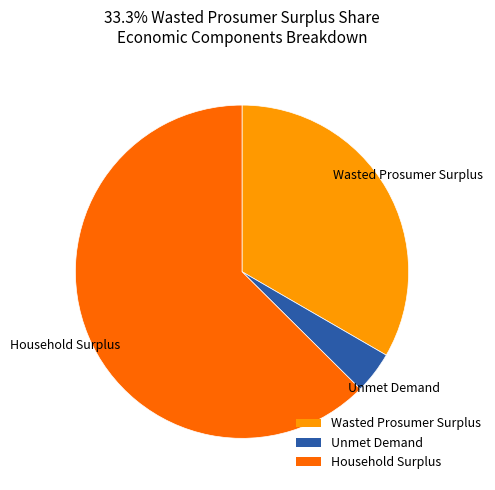

How many segments does this pie chart have?

3